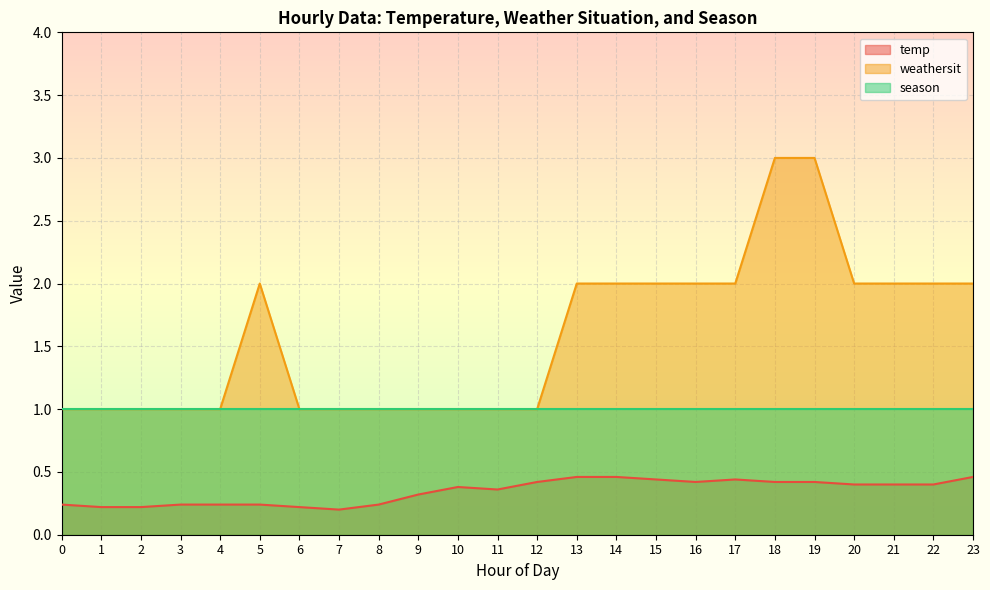

What is the average value of the weathersit series?

1.6